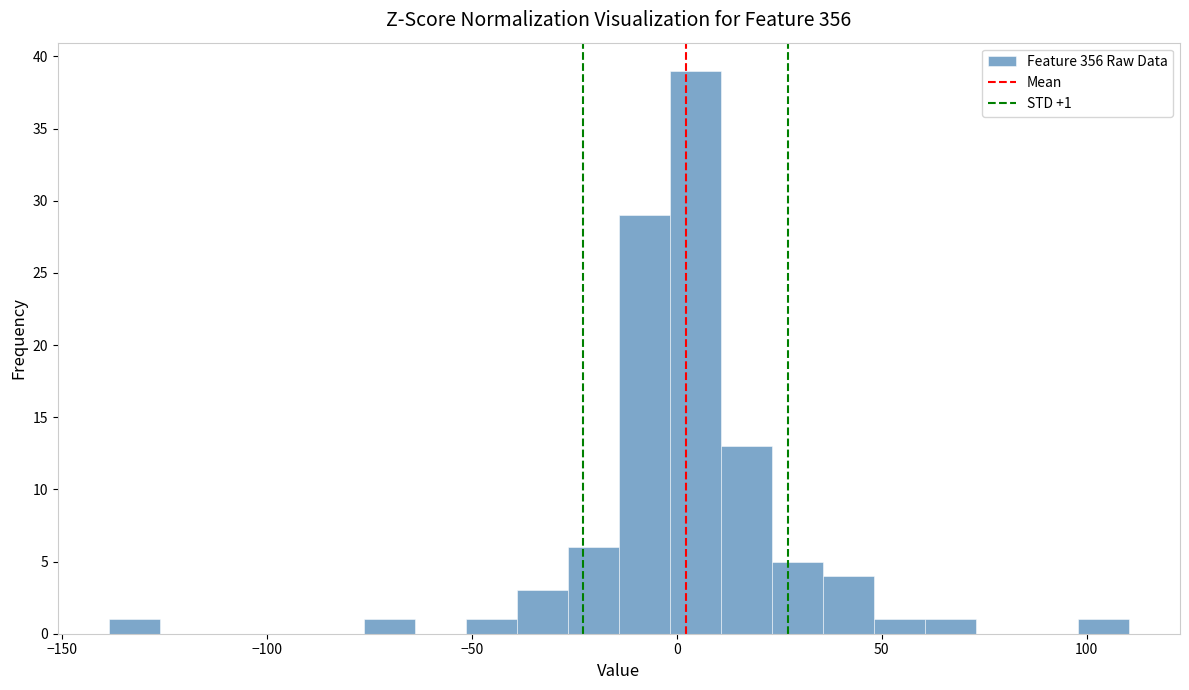

Read against the x-axis, roughly where is the centre of the tallest bar?

5